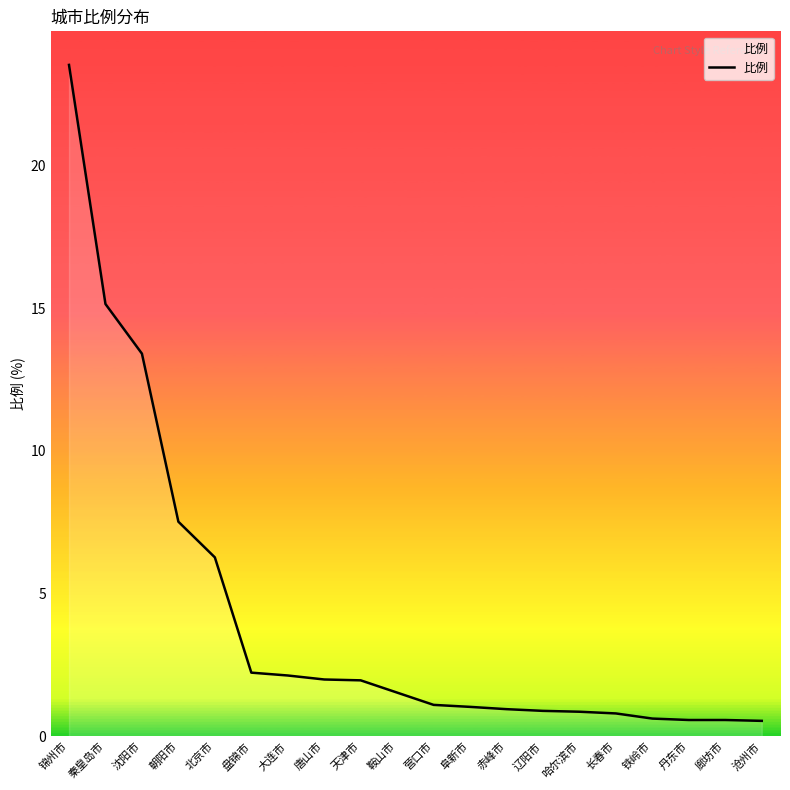

What is the sum of the values at 锦州市 and 沈阳市?

36.9